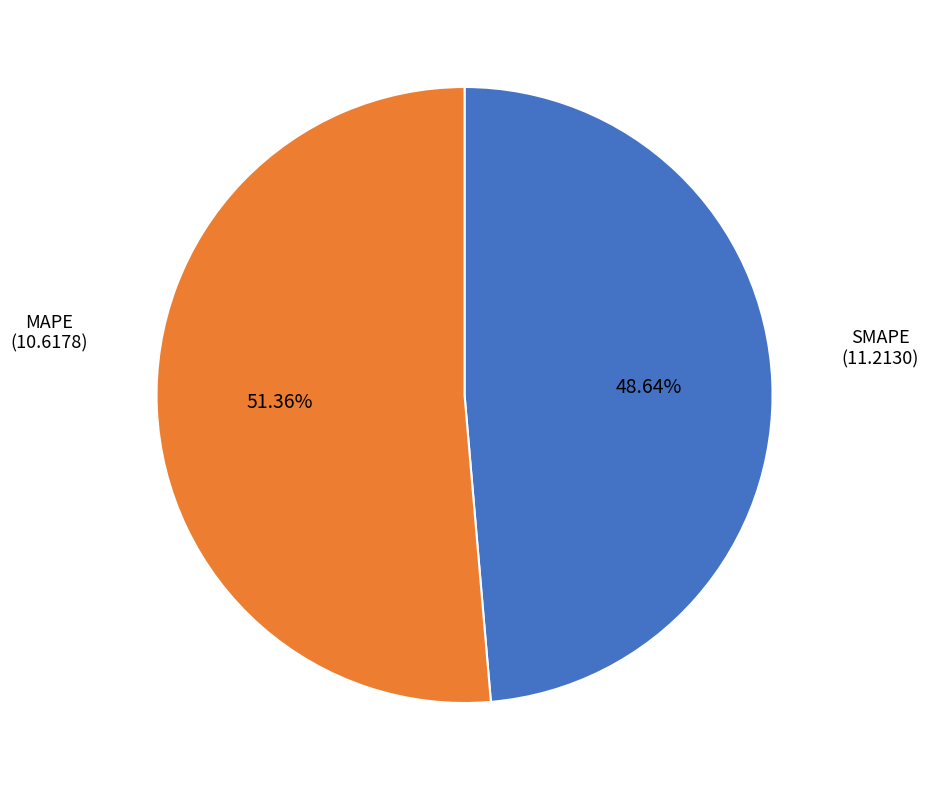

Is there any slice that represents more than half of the pie?

Yes